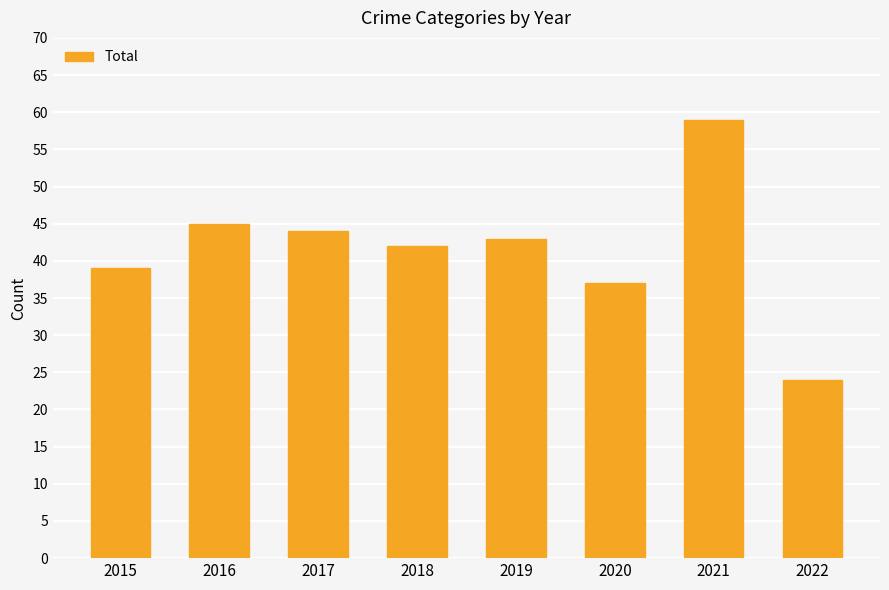

Reading left to right, extract all data points from this chart.

2015=39	2016=45	2017=44	2018=42	2019=43	2020=37	2021=59	2022=24